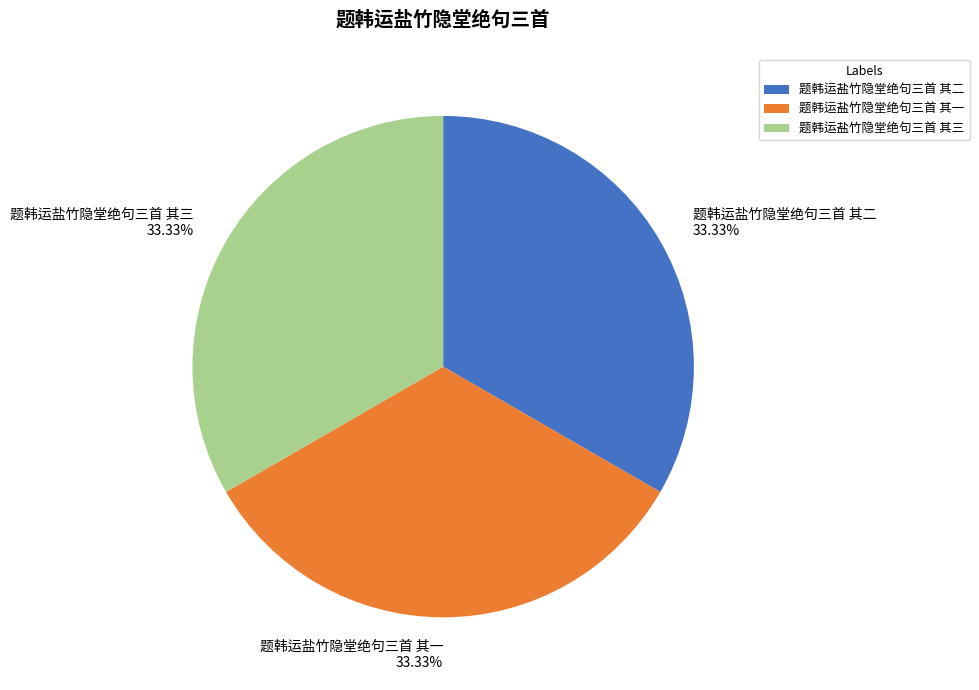

Count the number of slices in the pie.

3